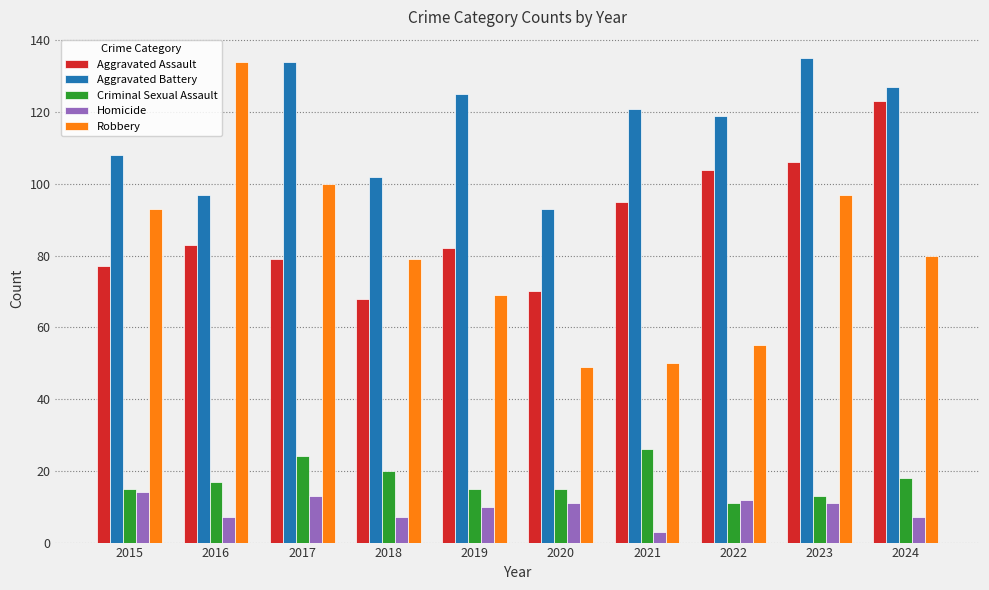

Read the Aggravated Assault value at 2015, to the nearest 10.

80